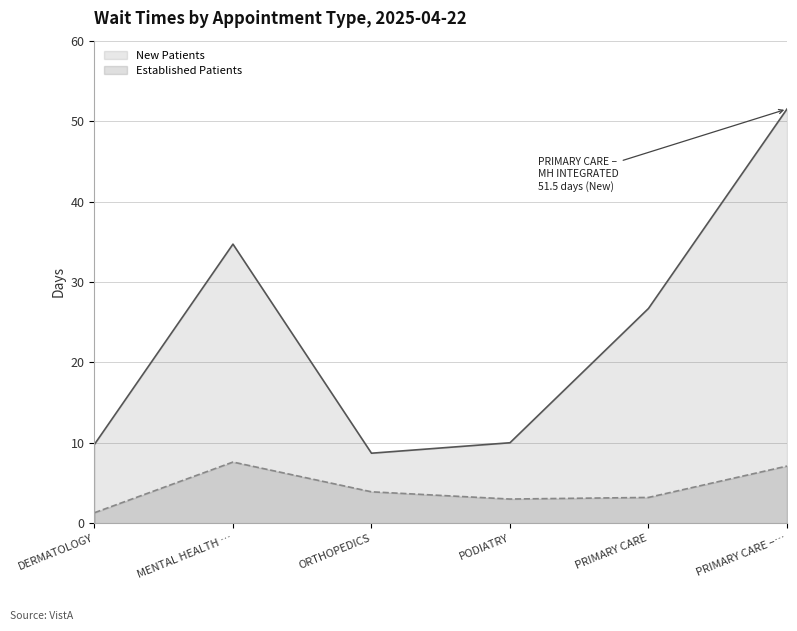

Reading left to right, list all the values displayed in this chart.

NewPatients: 9.8	34.7	8.7	10.0	26.7	51.5
EstablishedPatients: 1.3	7.6	3.9	3.0	3.2	7.1